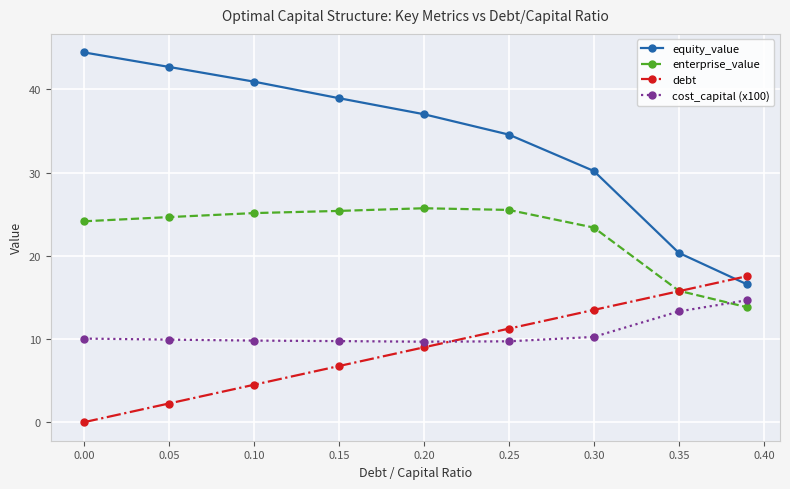

Rank the series by their maximum value, from highest to lowest.

equity_value, enterprise_value, debt, cost_capital (x100)